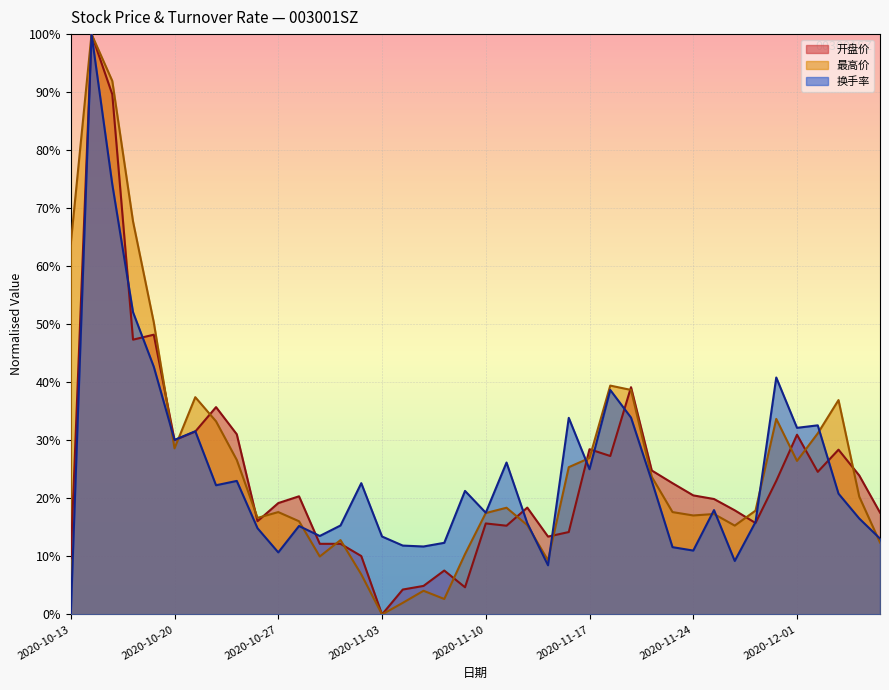

True or false: 开盘价 and 最高价 cross at least once.

True